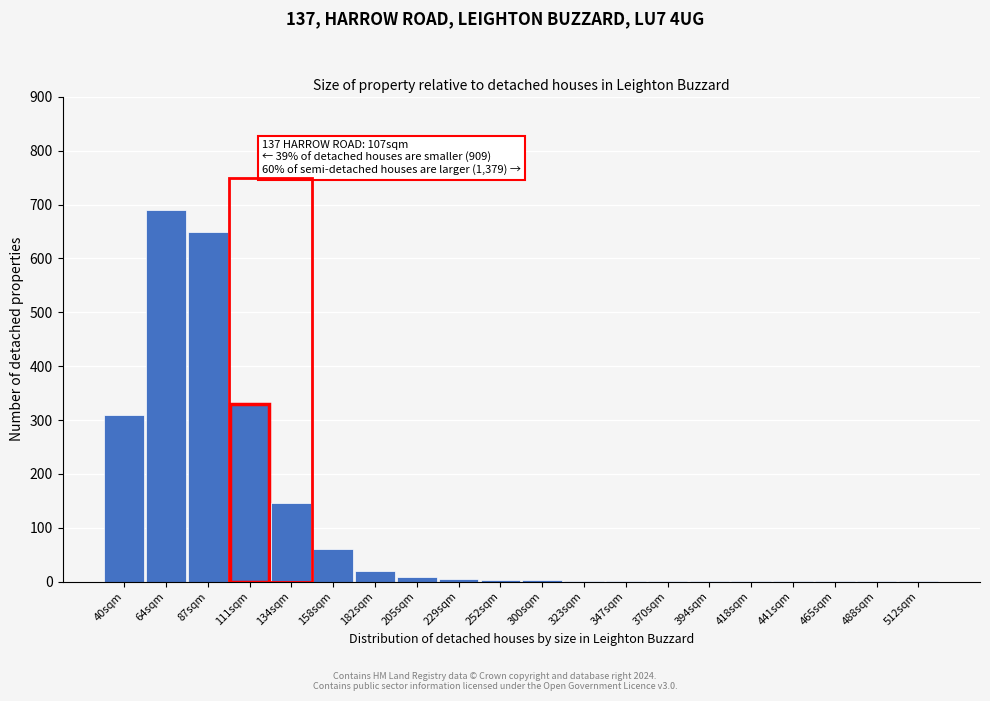

Between 134sqm and 158sqm, which is larger?

134sqm